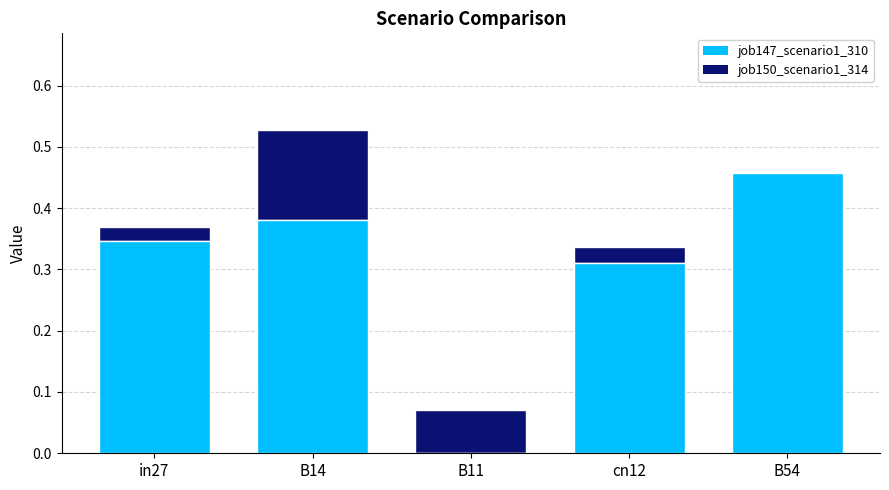

How many groups of bars are there?

5